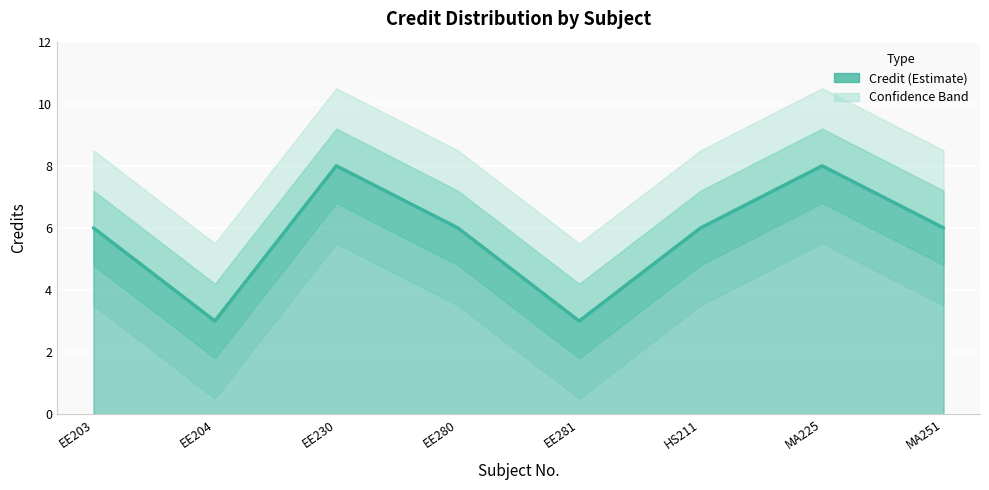

Reading left to right, what are all the values shown in this chart?

EE203=6	EE204=3	EE230=8	EE280=6	EE281=3	HS211=6	MA225=8	MA251=6